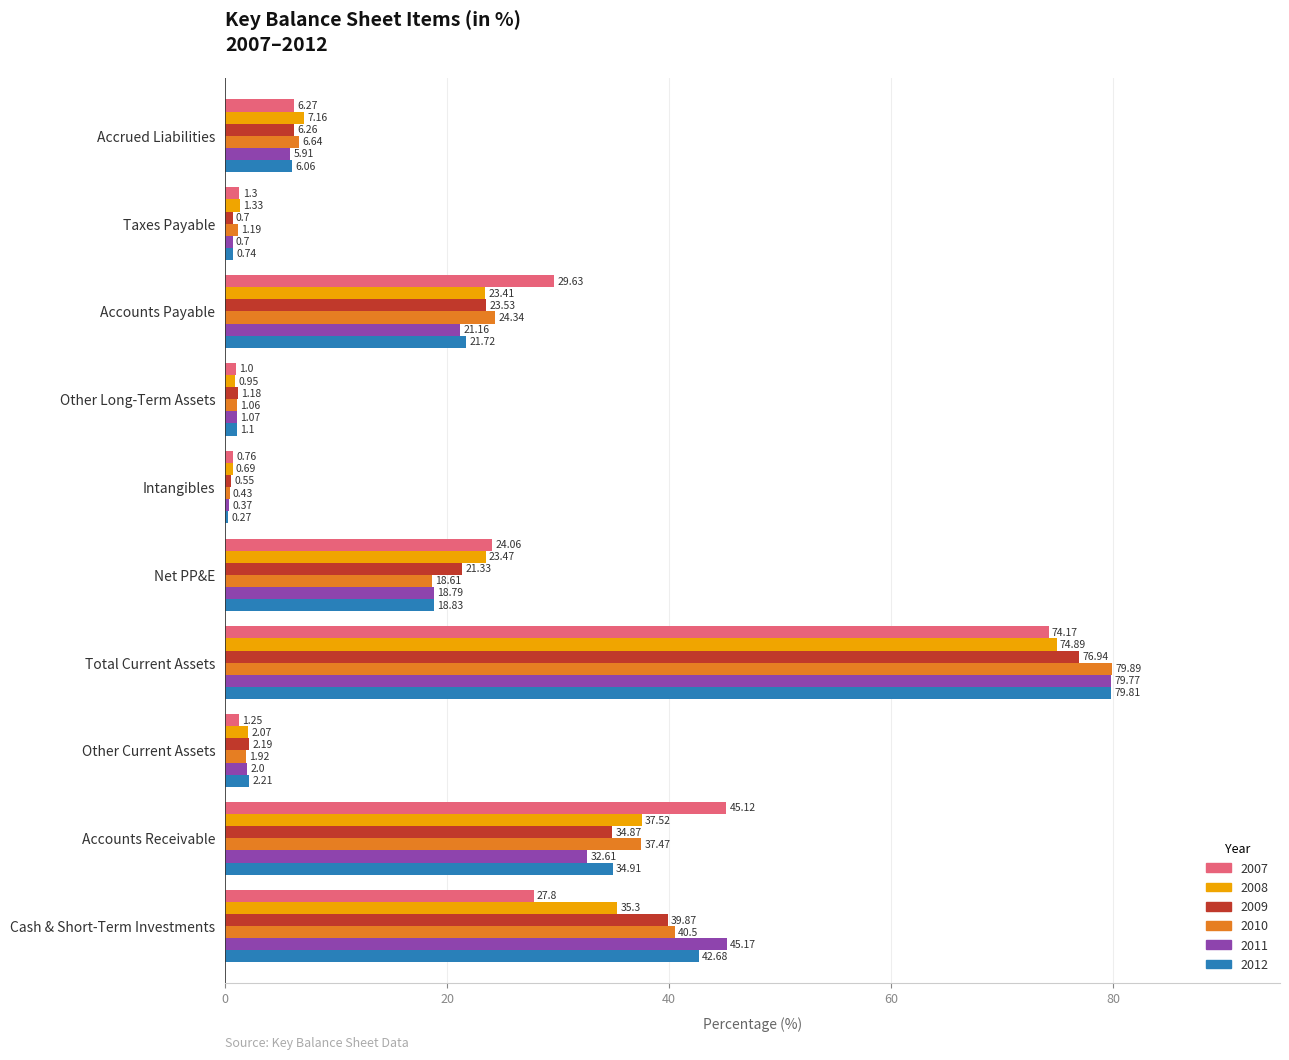

The 2012 series shows 34.9 at Accounts Receivable. True or false?

True